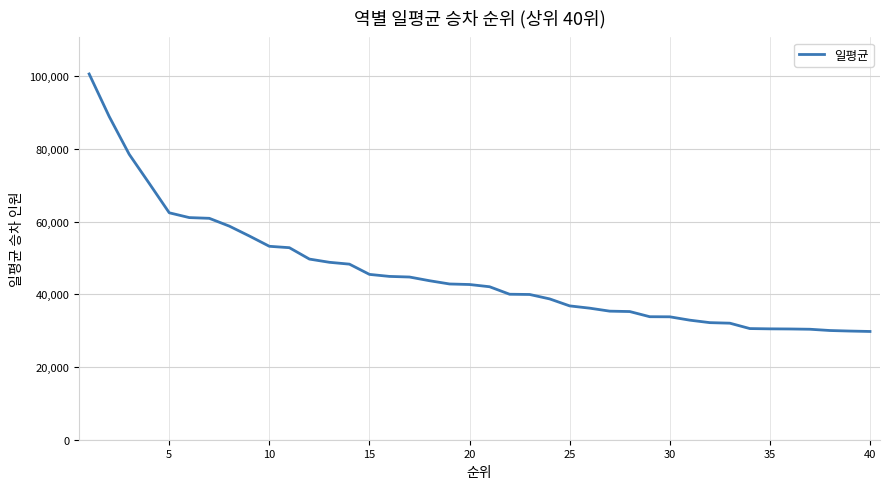

What is the difference between the maximum and minimum values?

70875